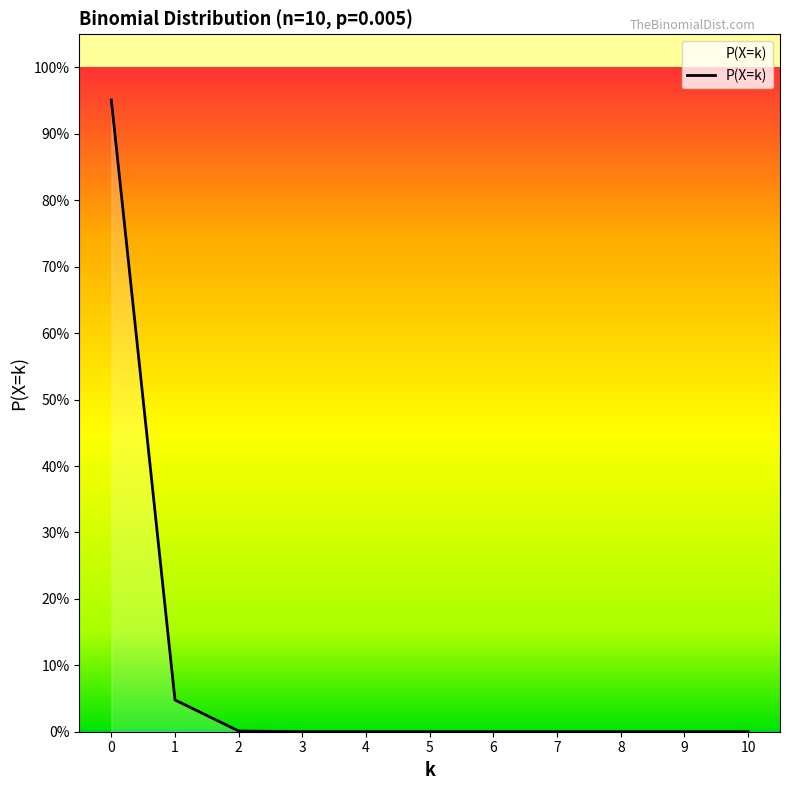

Does the chart have visible grid lines?

No